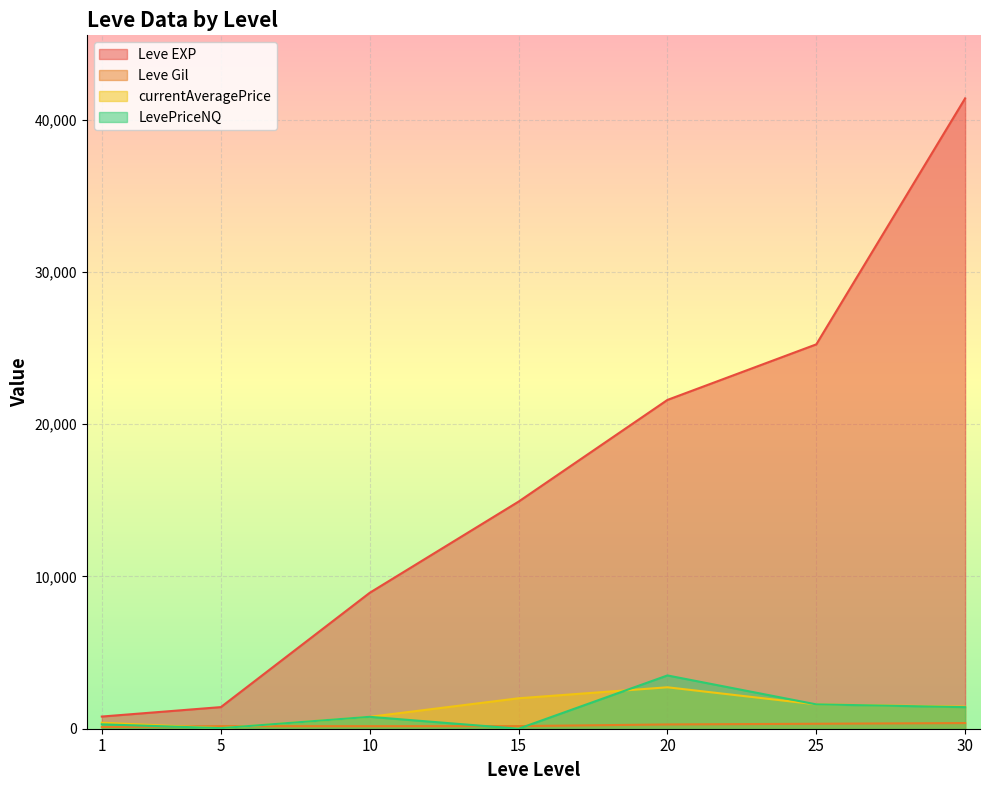

The Leve EXP series shows 1163.6 at 1. True or false?

False